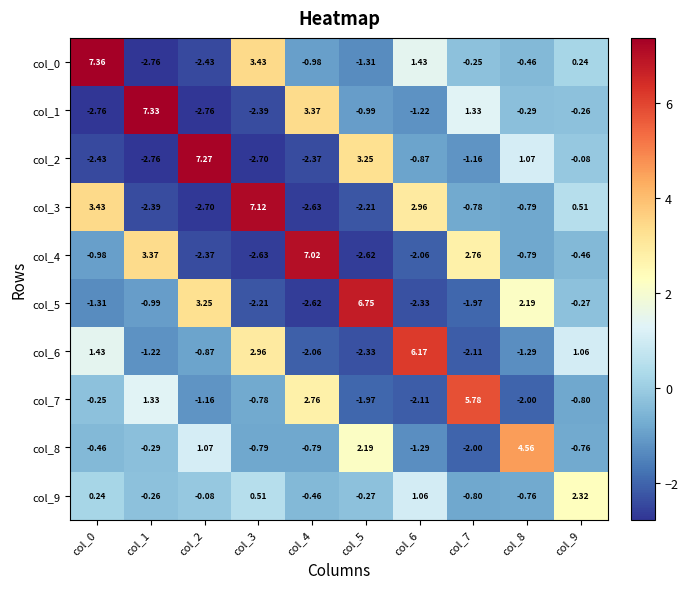

Which series has the largest range (max minus min)?

col_0